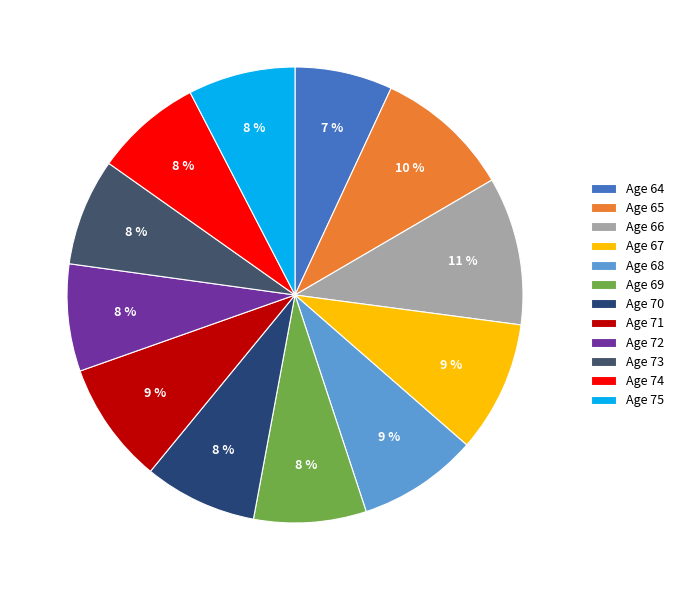

Does any single category account for the majority?

No